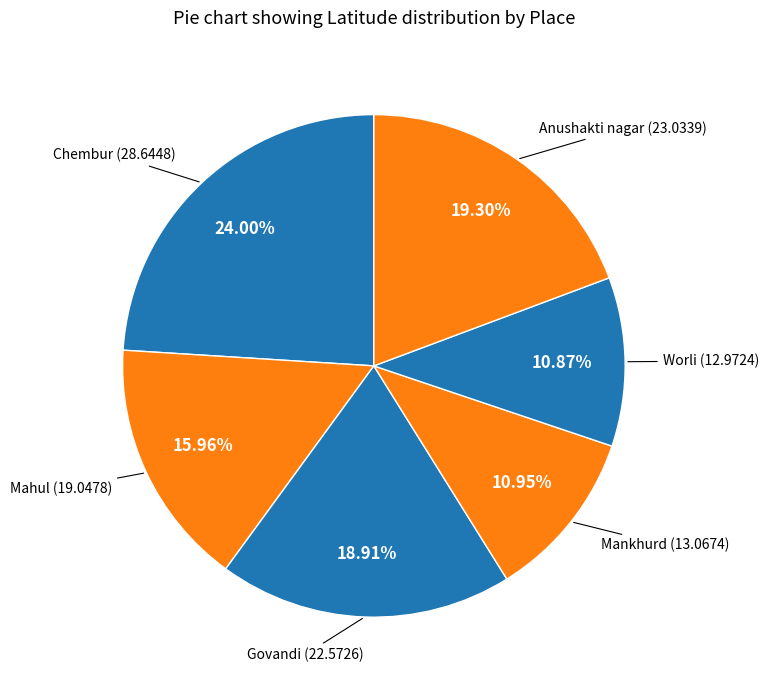

Which slice is the largest?

Chembur